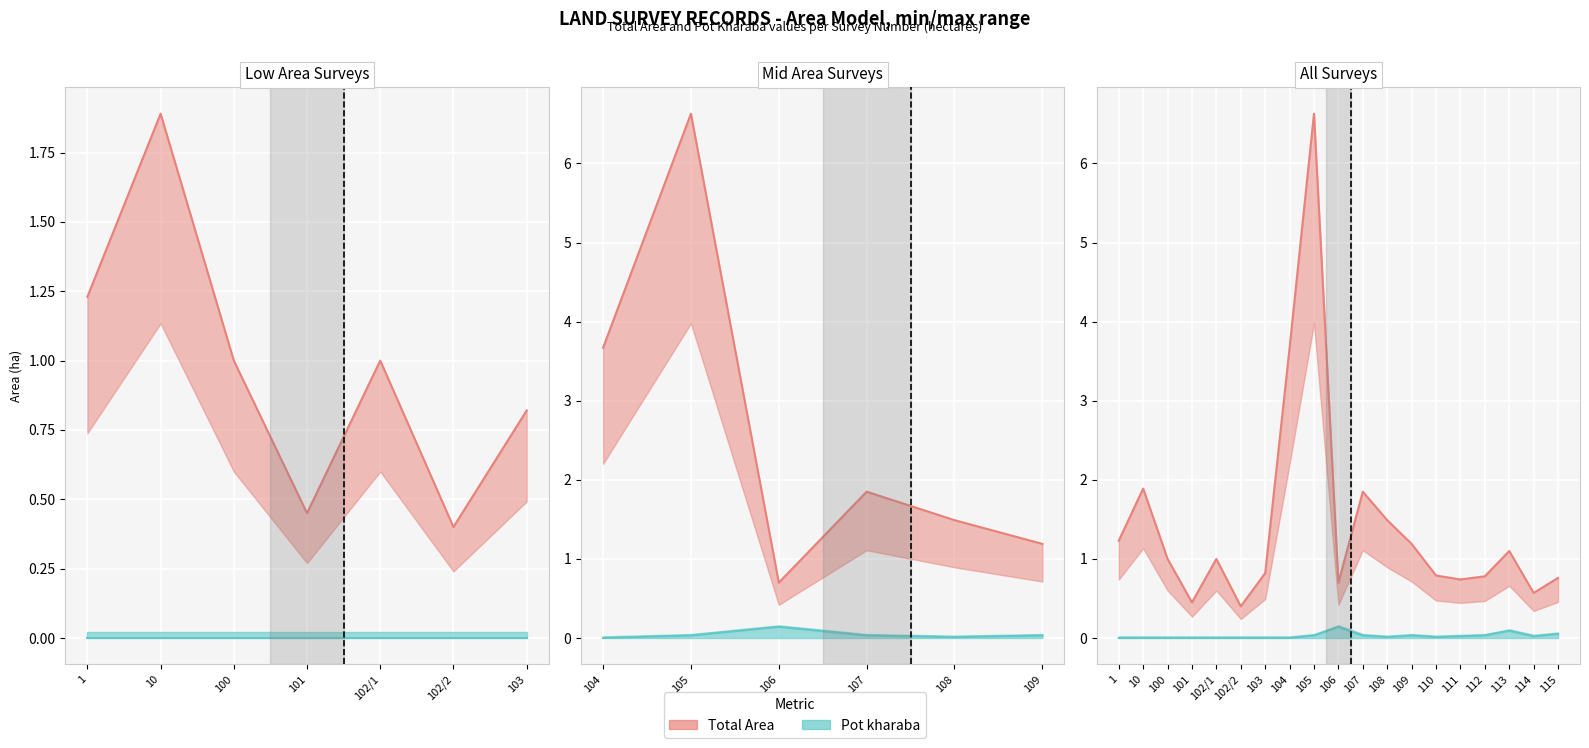

Reading left to right, what are all the values shown in this chart?

Total Area: 1.2	1.9	1.0	0.5	1.0	0.4	0.8	3.7	6.6	0.7	1.9	1.5	1.2	0.8	0.7	0.8	1.1	0.6	0.8
Pot kharaba: 0.0	0.0	0.0	0.0	0.0	0.0	0.0	0.0	0.0	0.1	0.0	0.0	0.0	0.0	0.0	0.0	0.1	0.0	0.1